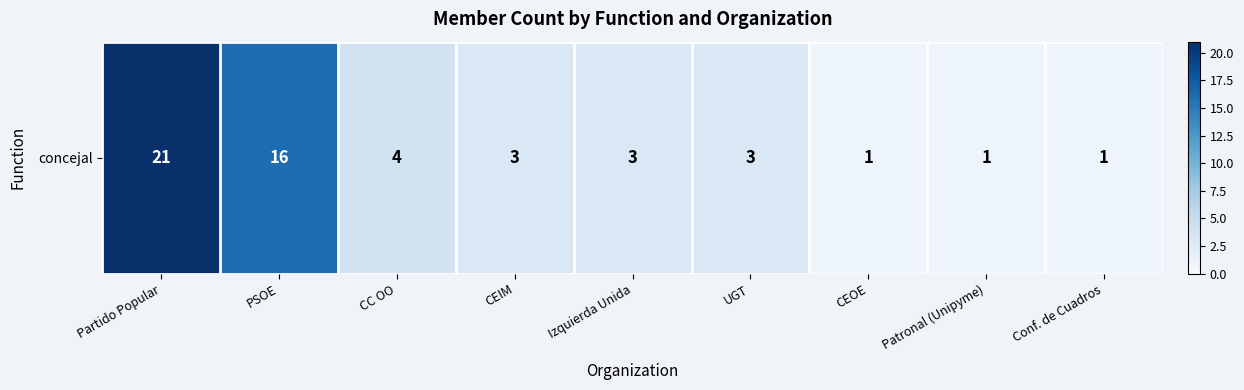

What is the sum of all values?

53